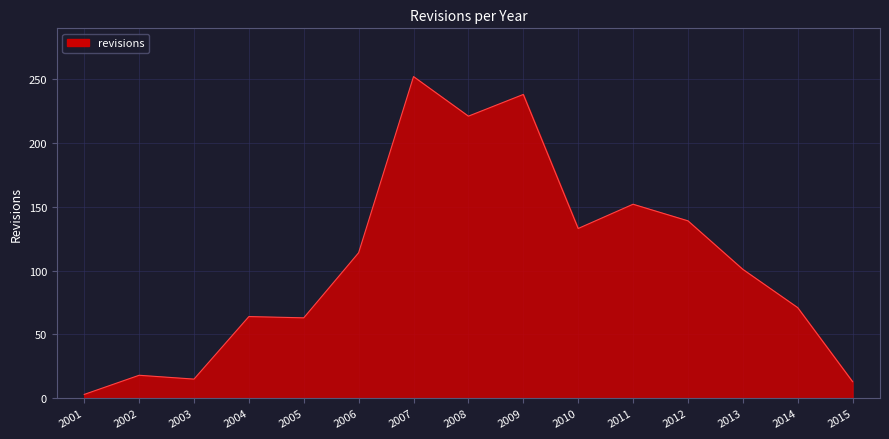

At which category does the chart reach its minimum across all series?

2001